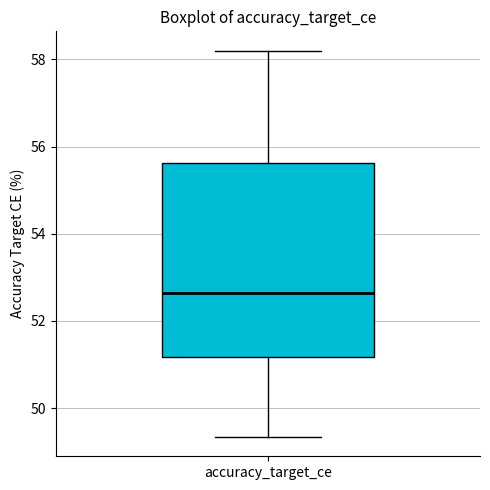

Read this box plot against the y-axis: the position of the median line, the range covered by the box, and the ends of both whiskers. The values are not printed on the chart, so give them approximately, as read against the axis.

median 52.6, box 51.2 to 55.6, whiskers 49.4 to 58.2